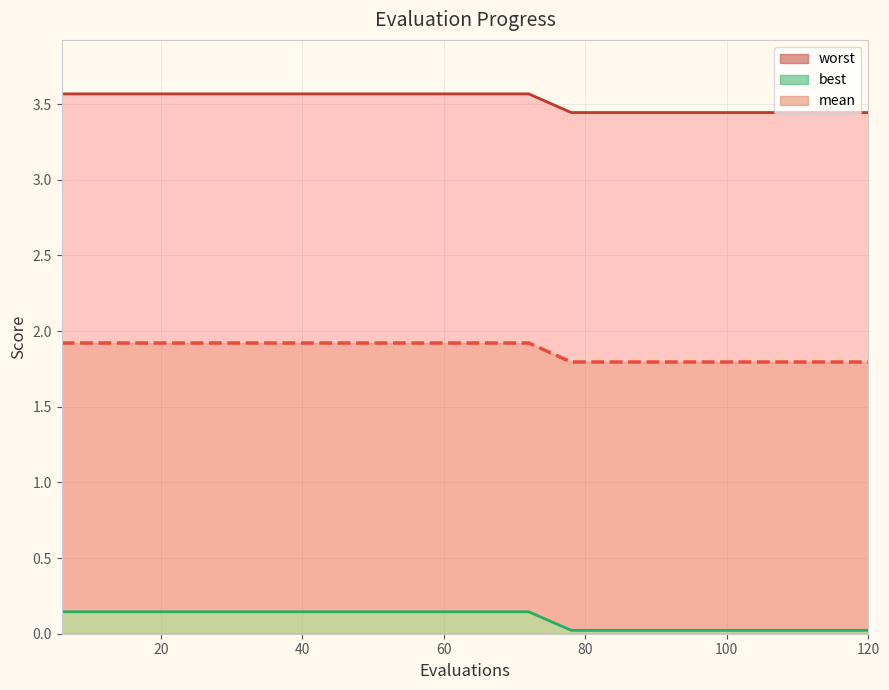

Is it true that best equals 0.0 at 84?

True